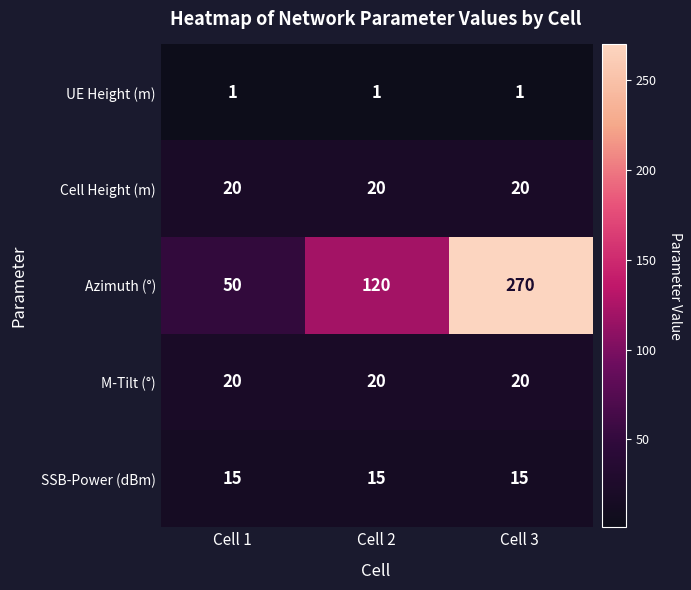

Which series has the widest spread of values?

Azimuth (°)